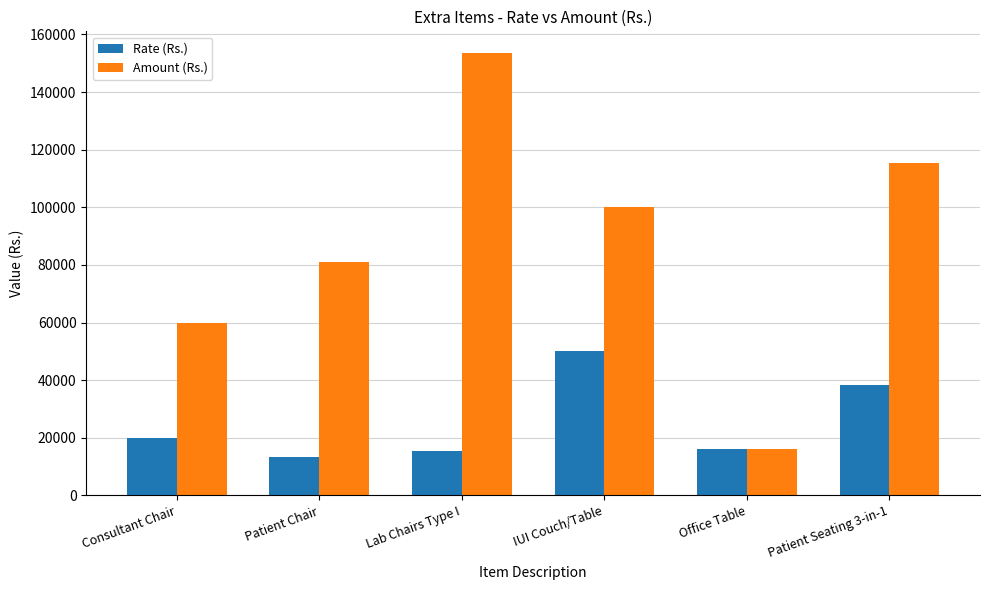

Where is Amount (Rs.) nearest to the value 84700?

Patient Chair